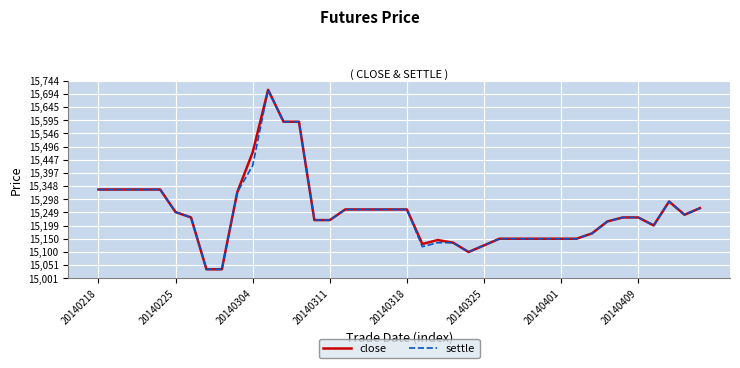

What are all the series names shown in the legend?

close, settle